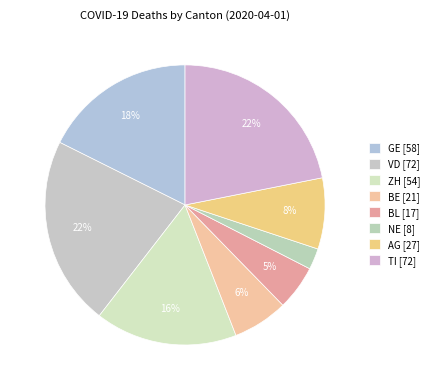

Does BE account for over 50% of the chart?

No